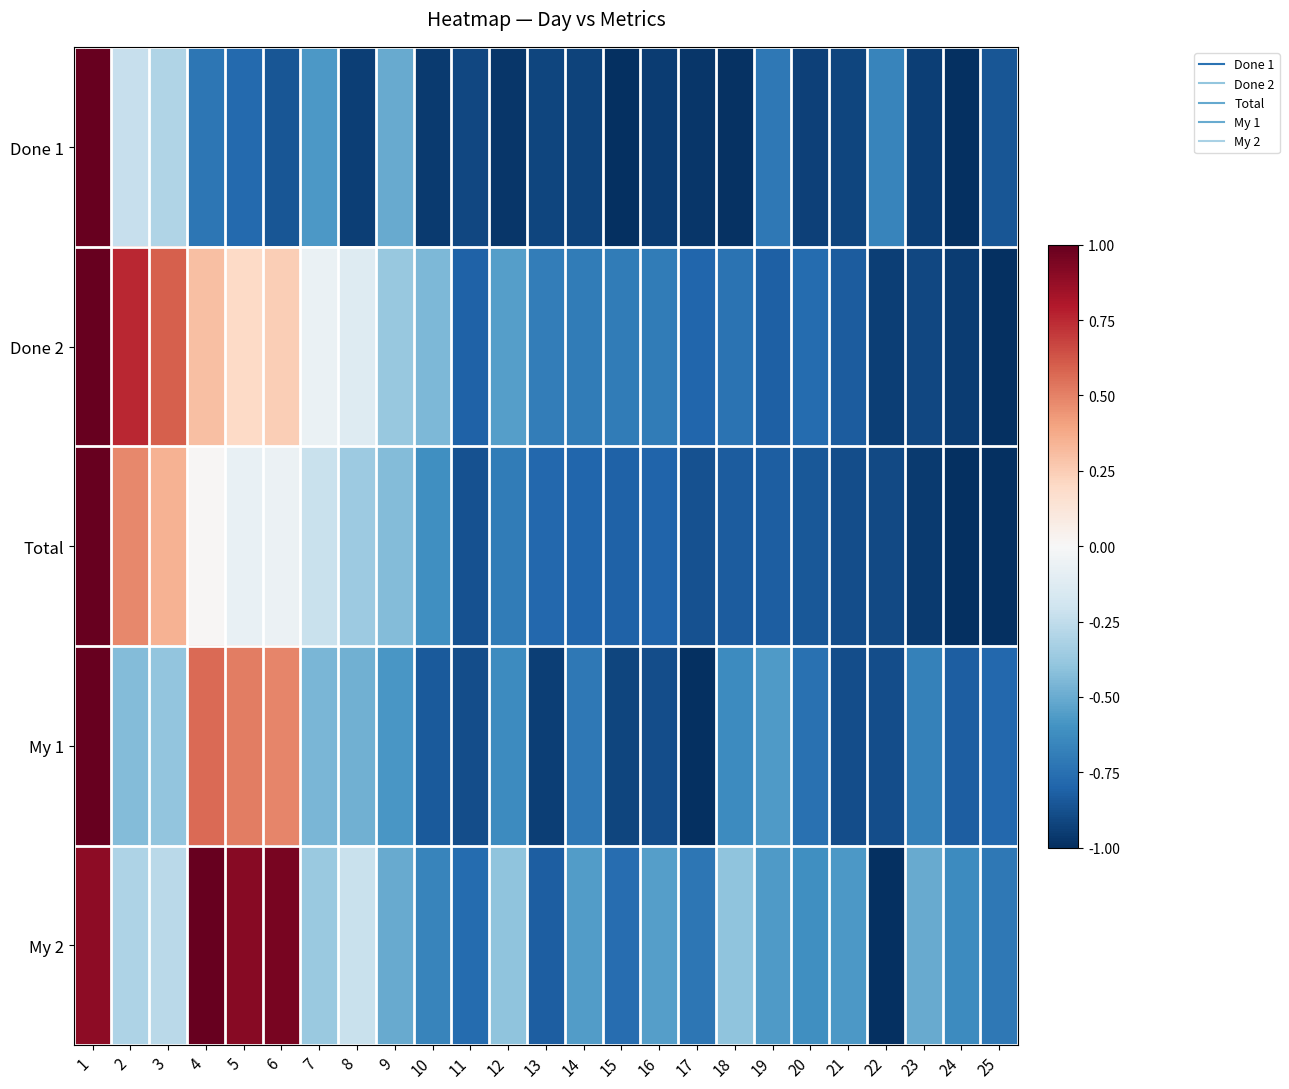

Which has a higher value, 3 or 21?

3